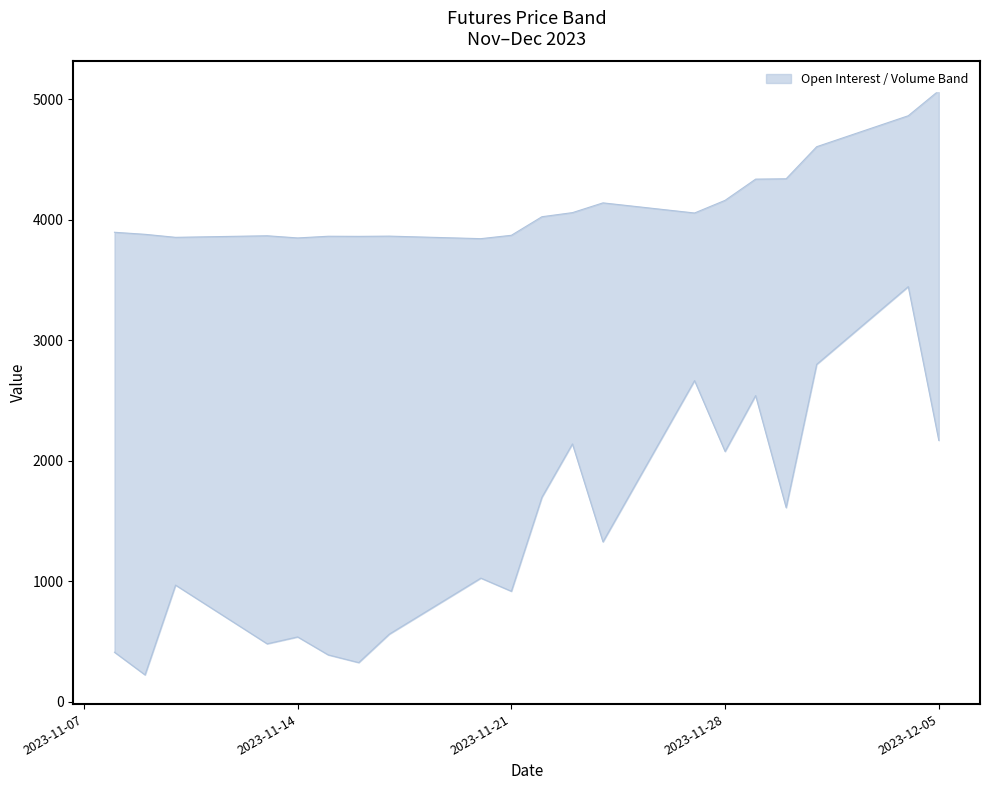

Which series changed the most between Nov 21, 2023 and Dec 04, 2023?

Volume